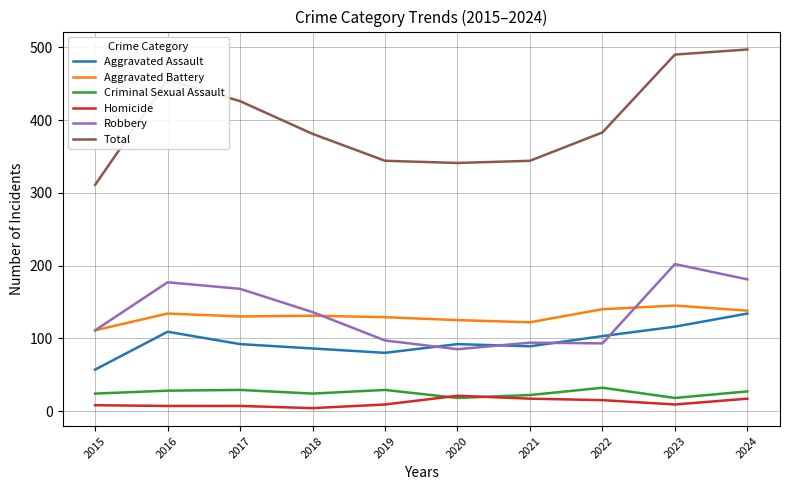

Is it true that Aggravated Assault equals 92 at 2017?

True